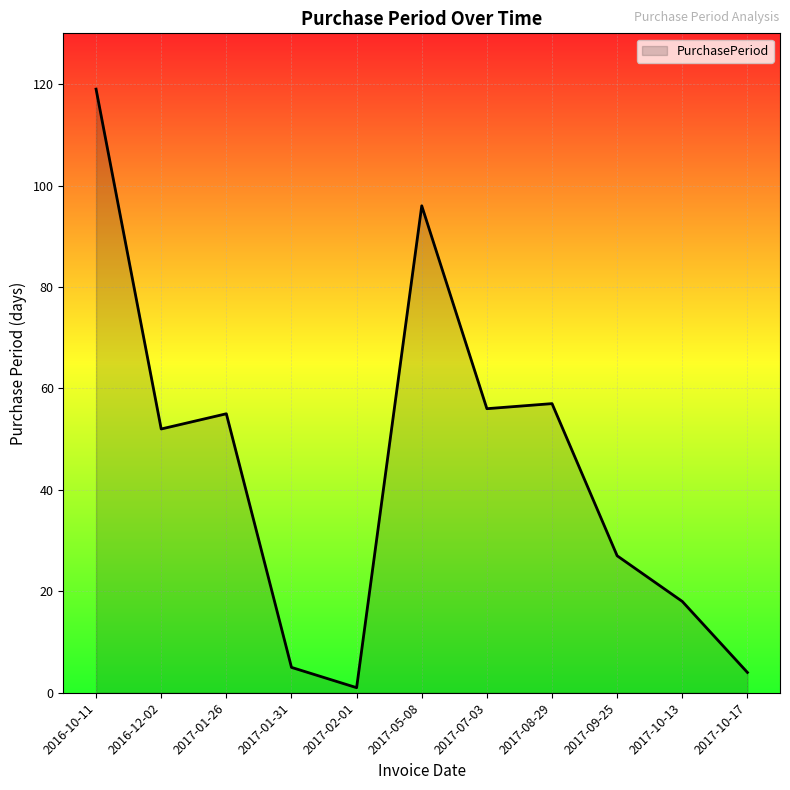

At which label does the data first exceed 52?

2016-10-11